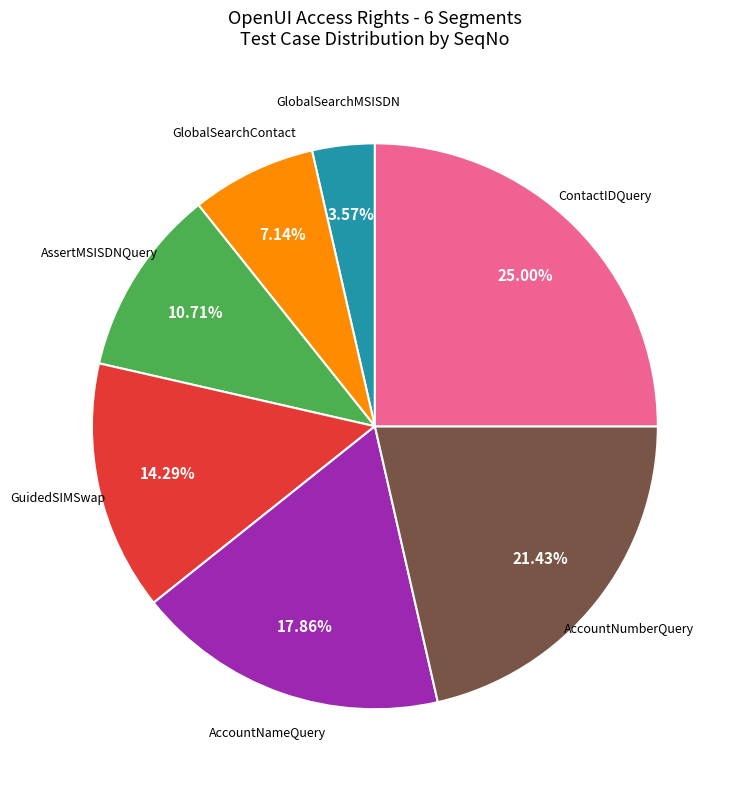

Is there a majority slice in this chart?

No